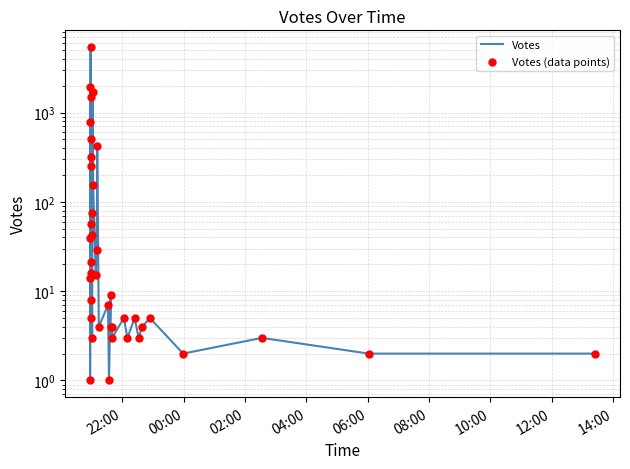

Which series has the widest spread of Y values?

Votes